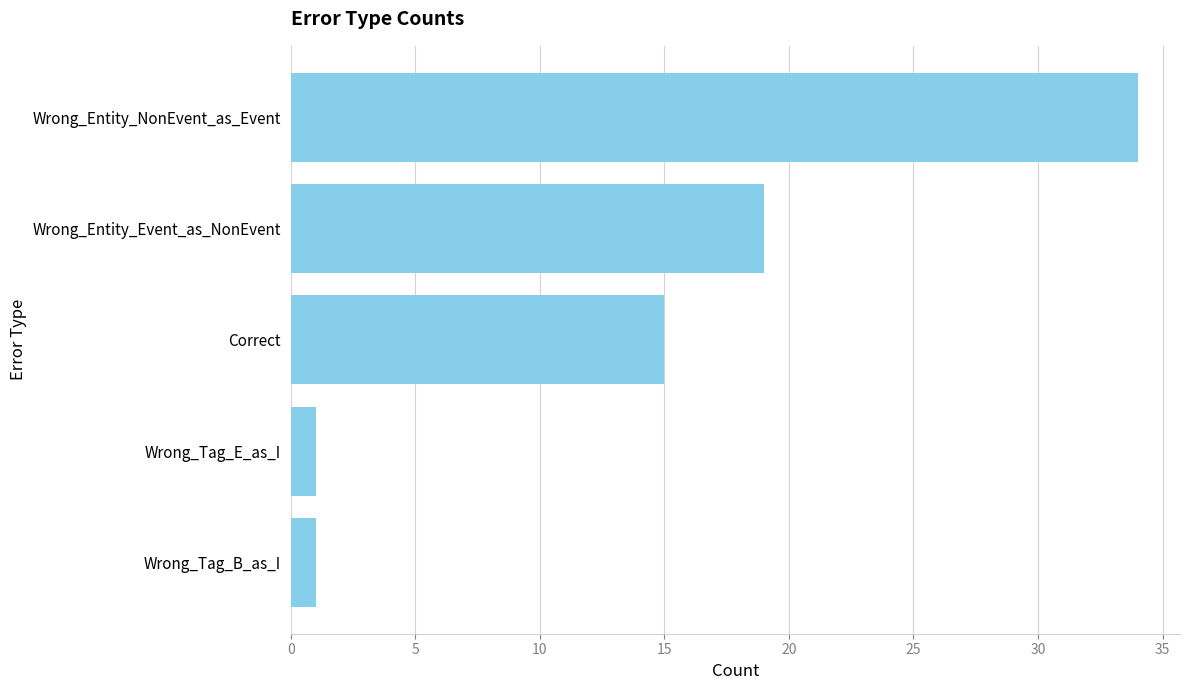

Reading top to bottom, list all the values displayed in this chart.

Wrong_Entity_NonEvent_as_Event=34	Wrong_Entity_Event_as_NonEvent=19	Correct=15	Wrong_Tag_E_as_I=1	Wrong_Tag_B_as_I=1